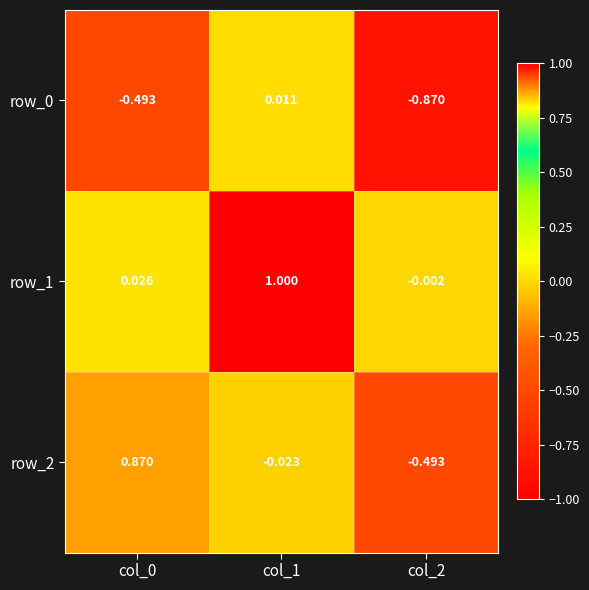

Is the value of row_0 at col_1 greater than the value of row_1 at col_1?

No